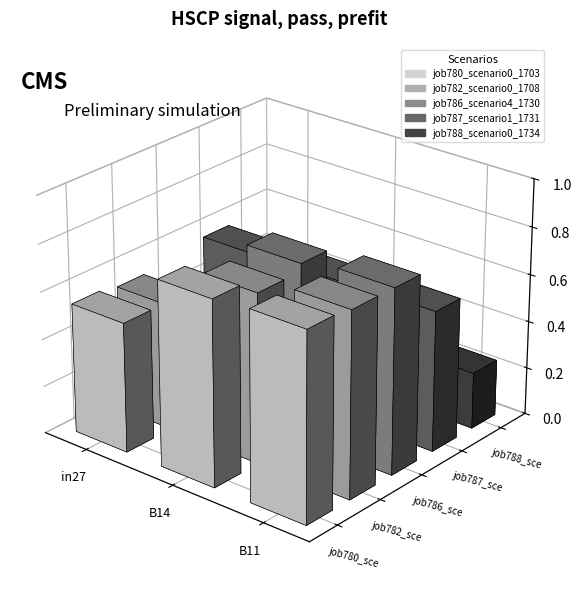

What is the approximate value of job780_scenario0_1703 at B11?

0.8